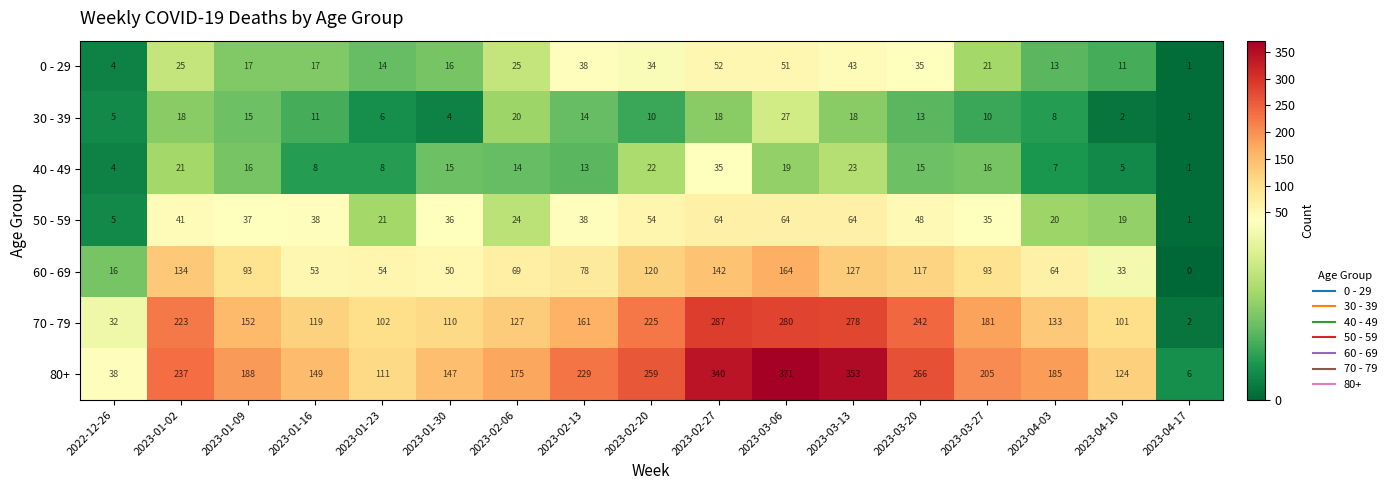

Which label corresponds to the smallest value in the chart?

2023-04-17